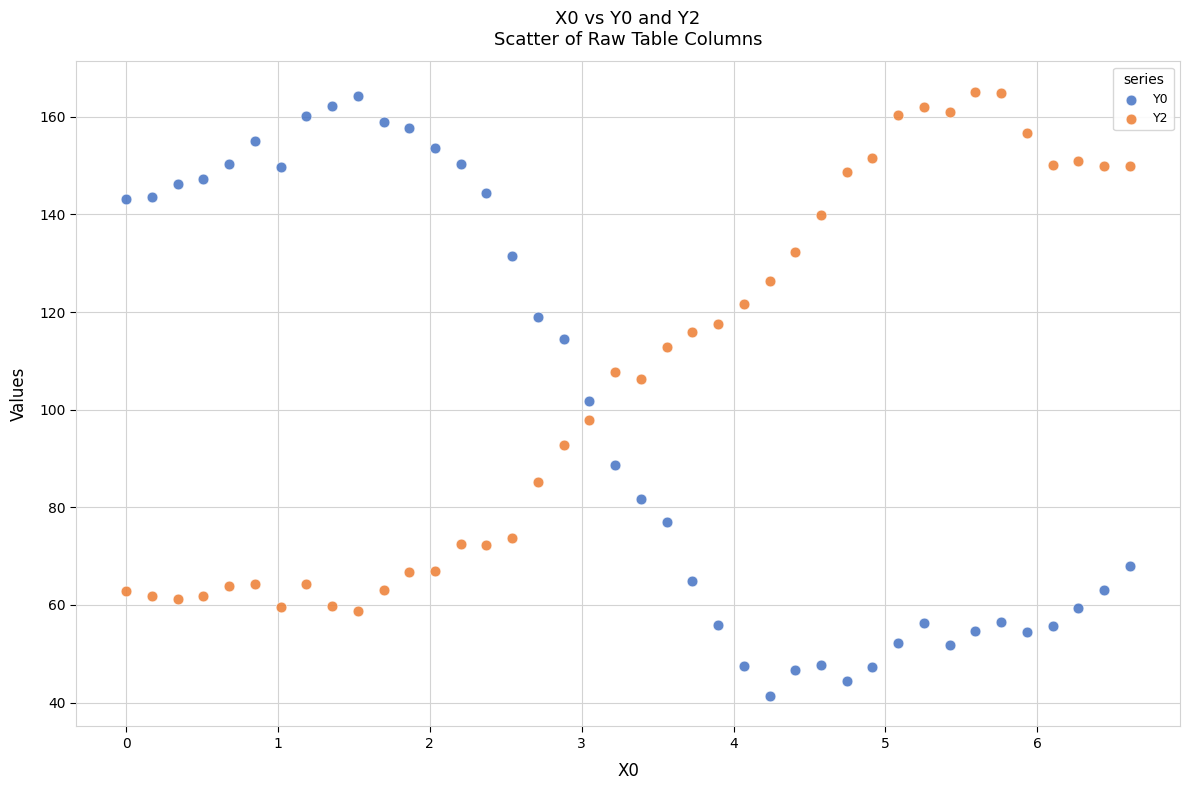

Which series contains the lowest Y value?

Y0